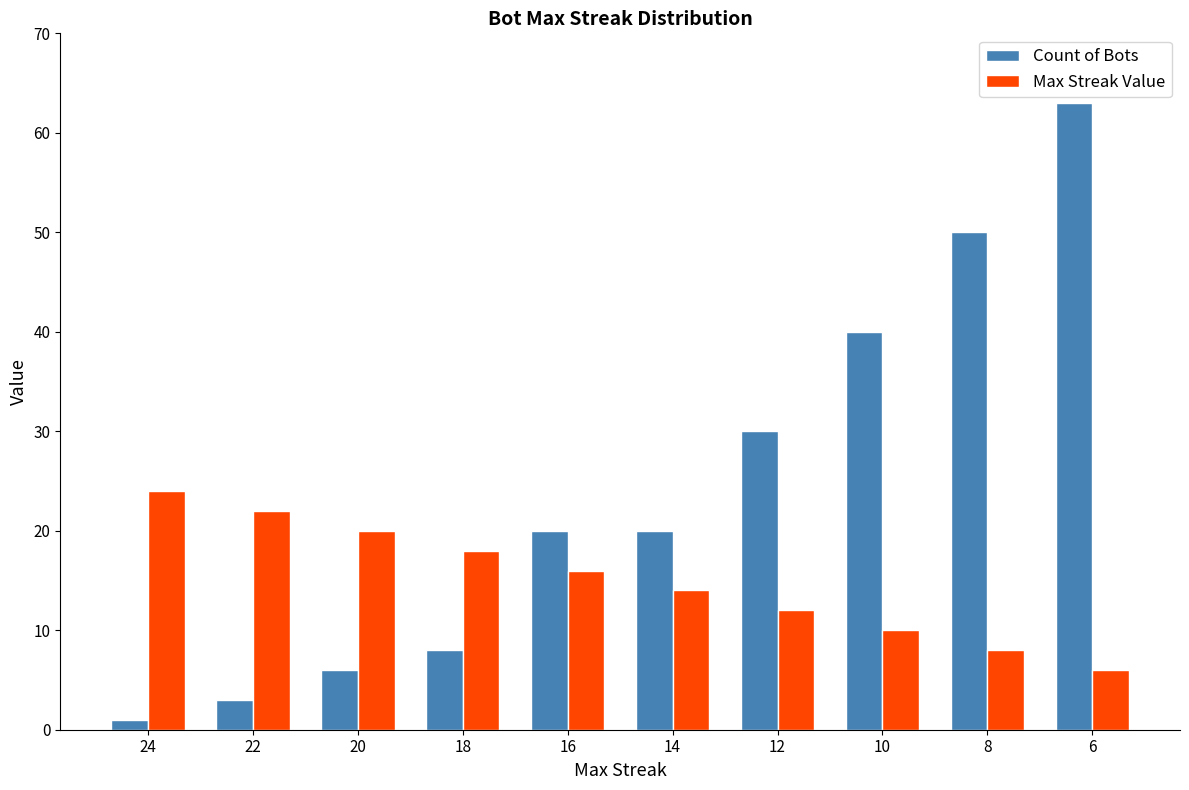

What is the value of the Max Streak Value bar at the 2nd from the left?

22